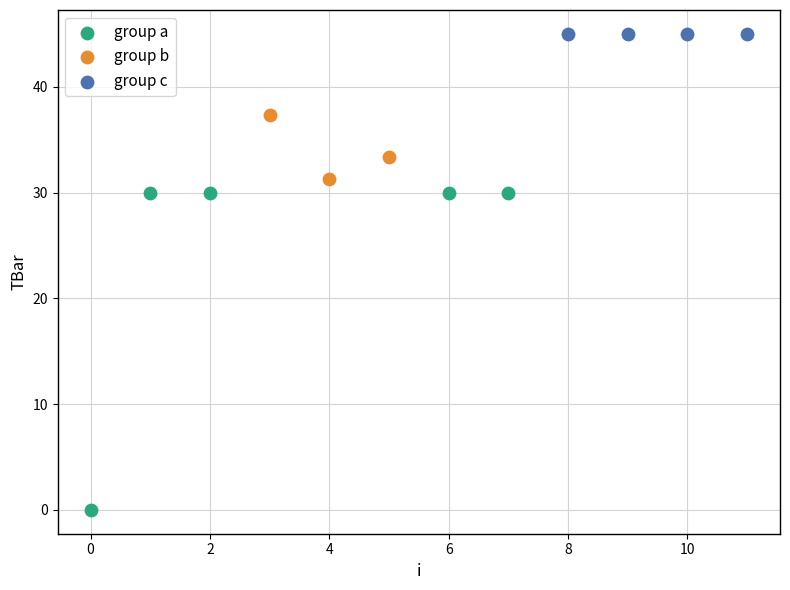

Which series reaches the minimum Y coordinate?

group a